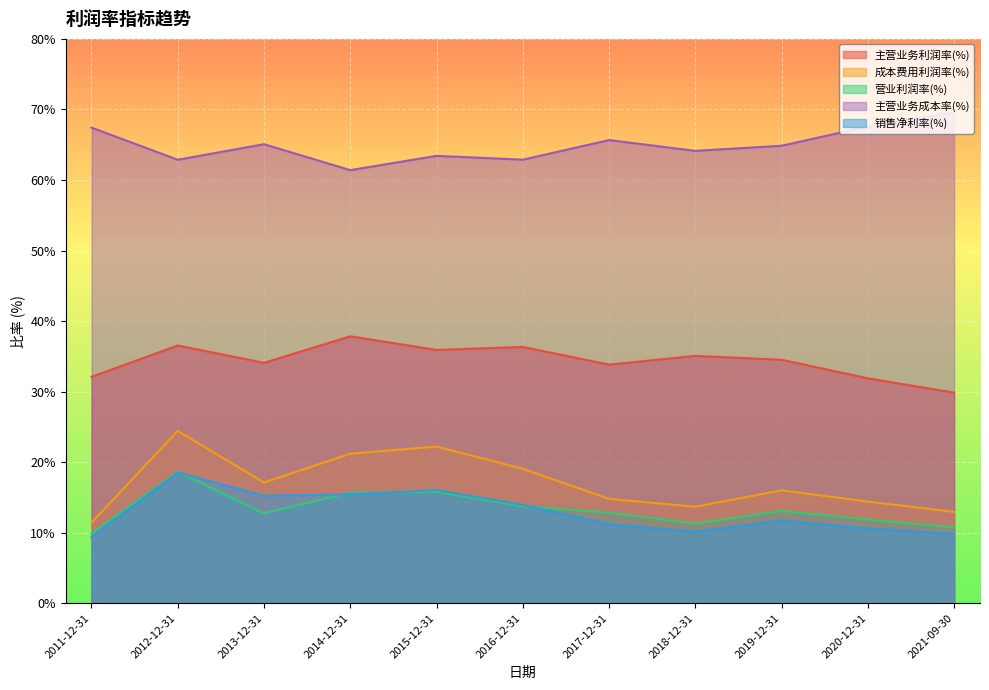

What position from the right is 2012-12-31?

10